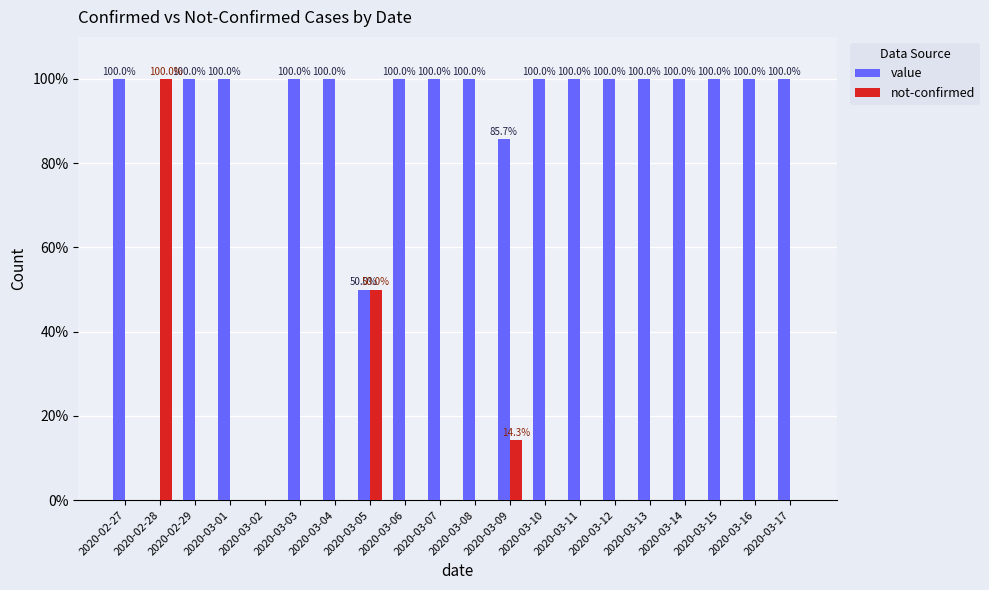

How many categories are shown in the chart?

20